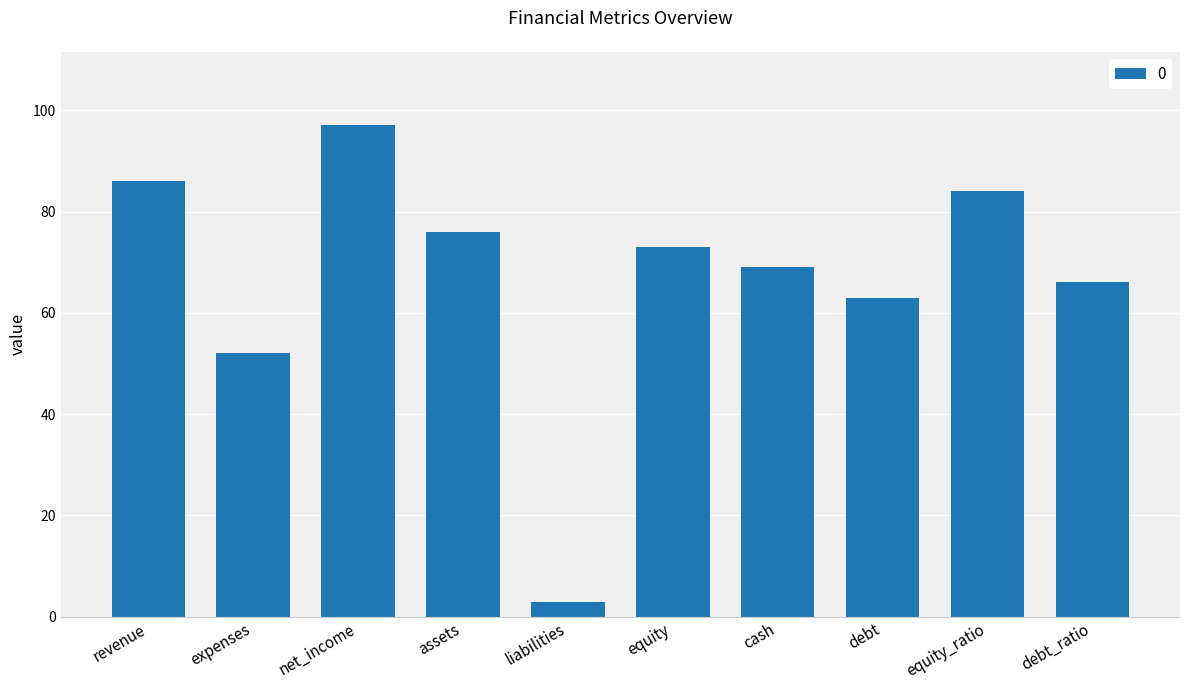

What is the minimum value shown in the chart?

3